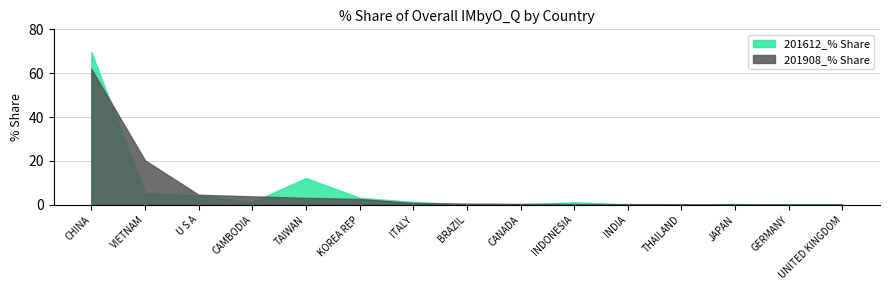

How many data points in 201612_% Share are above 1?

8